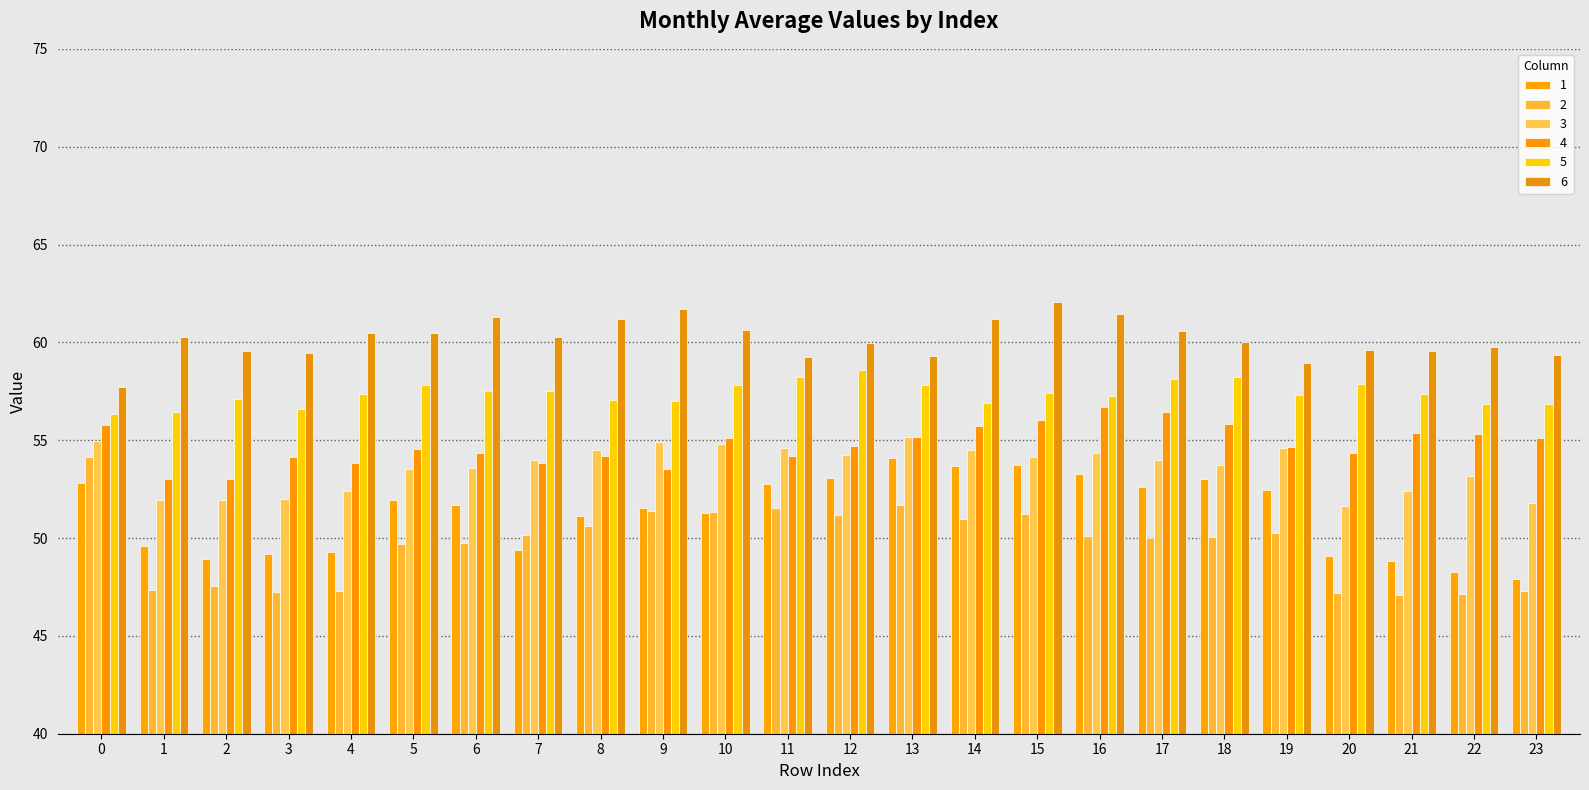

How many bars are there in each group?

6